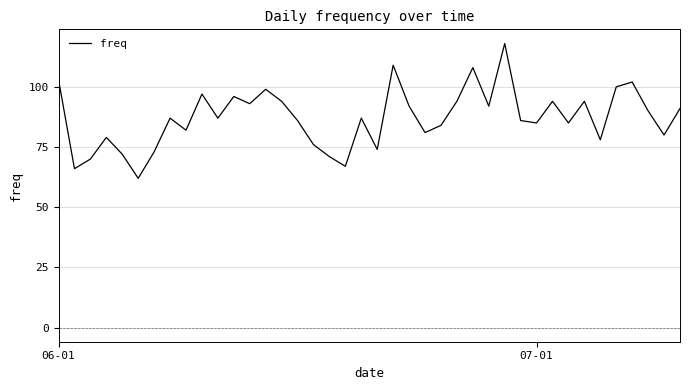

Reading left to right, transcribe all the data shown in this chart.

103	66	70	79	72	62	73	87	82	97	87	96	93	99	94	86	76	71	67	87	74	109	92	81	84	94	108	92	118	86	85	94	85	94	78	100	102	90	80	91